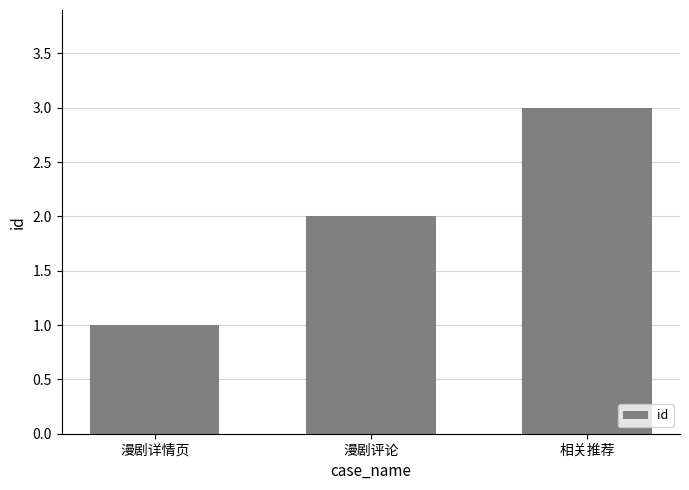

What is the label of the 1st bar from the right?

相关推荐